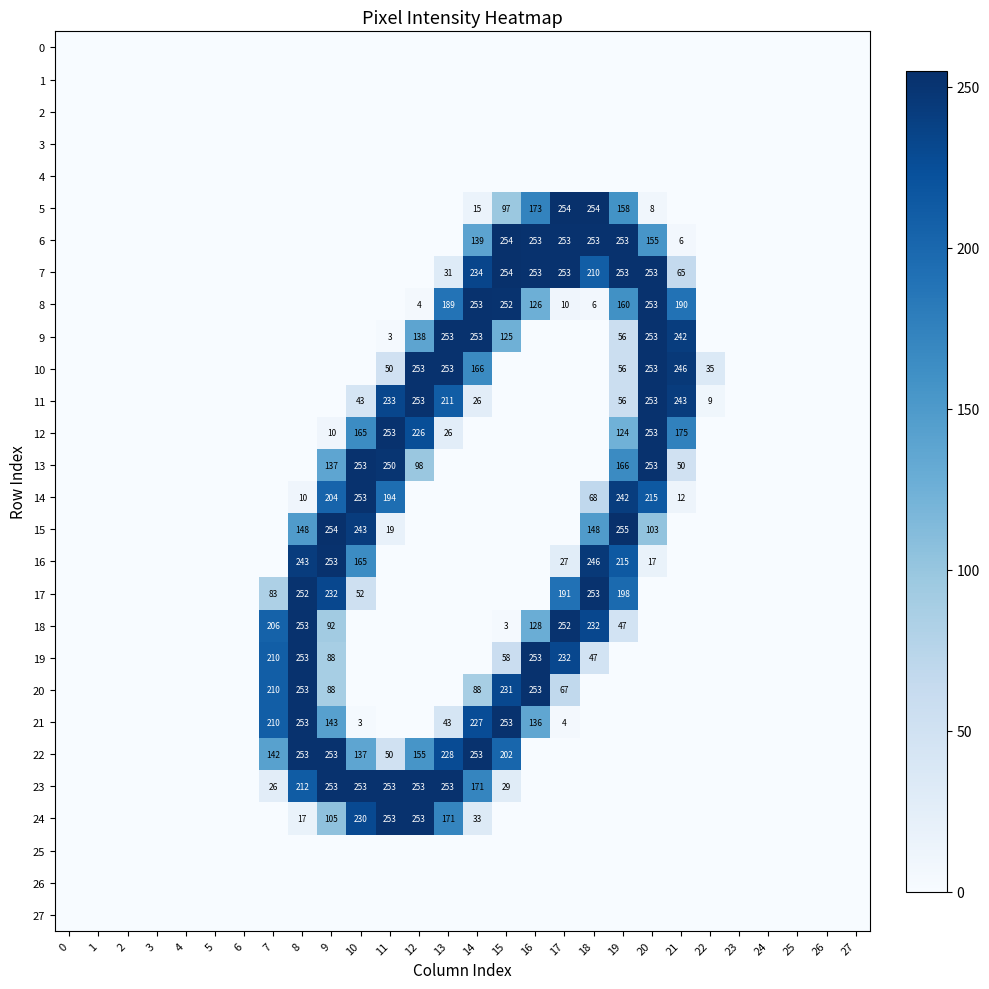

True or false: 24 has a value of 99 at 13.

False